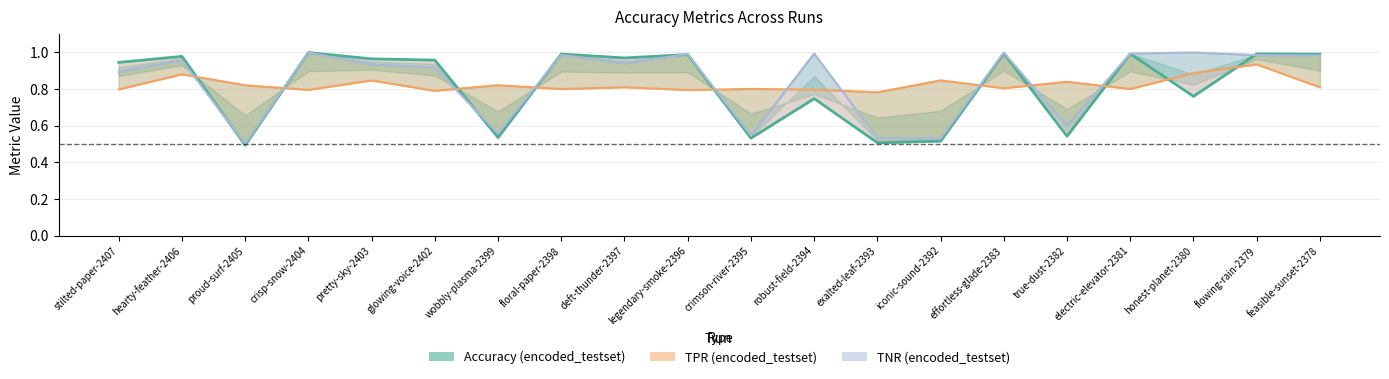

What is the value of the Accuracy (encoded_testset) point at the 1st from the left?

0.9